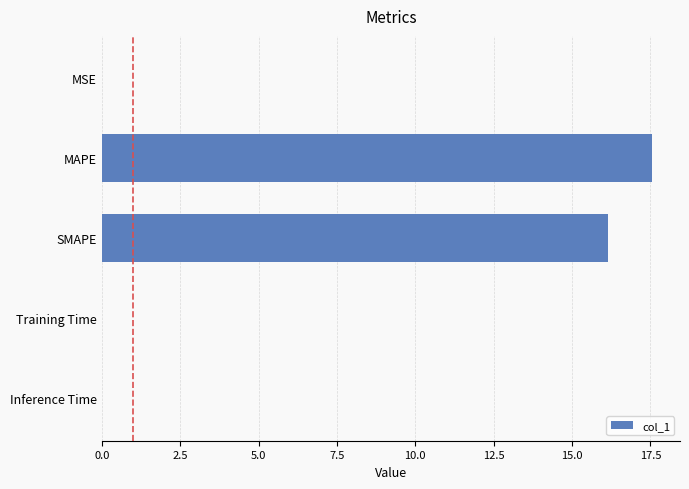

Which has a higher value, SMAPE or MAPE?

MAPE